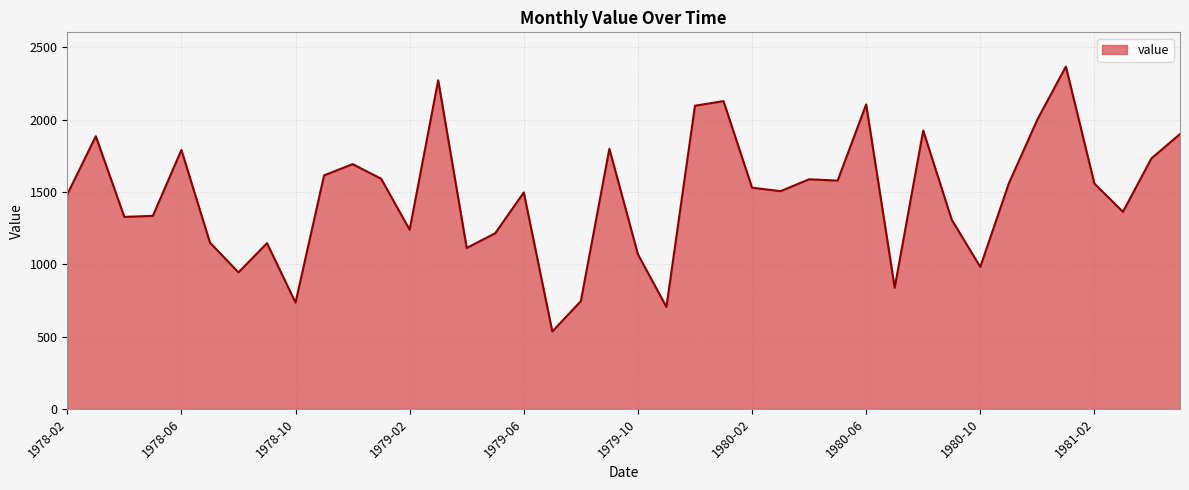

What is the maximum value shown in the chart?

2368